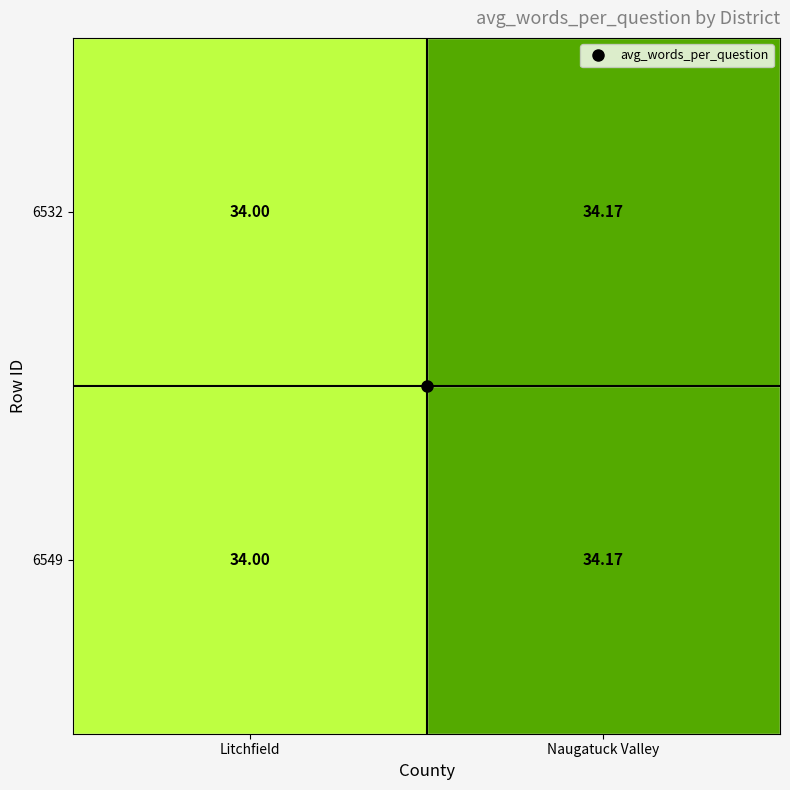

At which category is the sum across all series the highest?

Naugatuck Valley